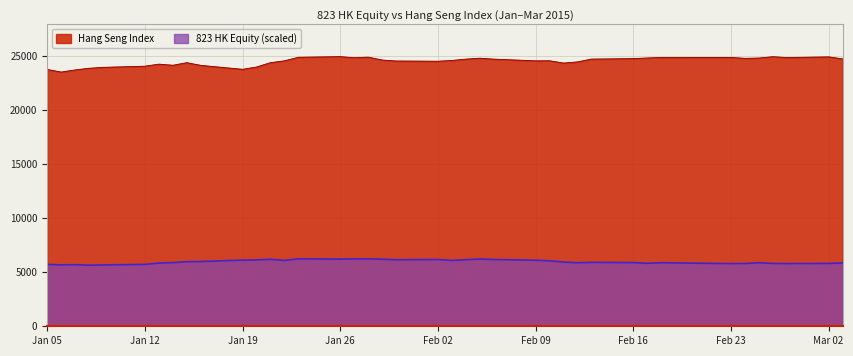

What is the value of the Hang Seng Index point at the 32nd from the left?

24784.9